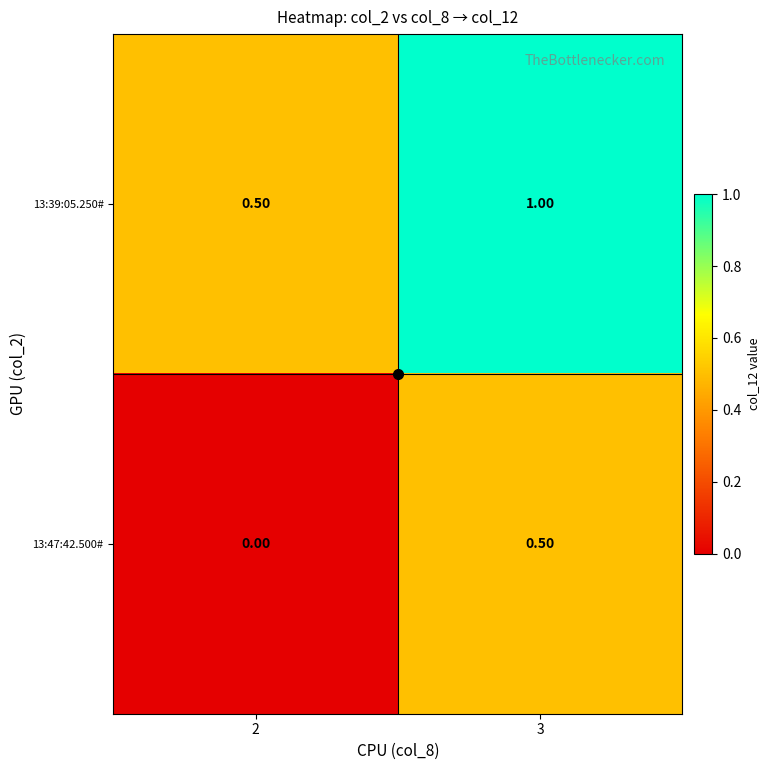

What is the difference between the 13:39:05.250# values at 3 and 2?

0.5